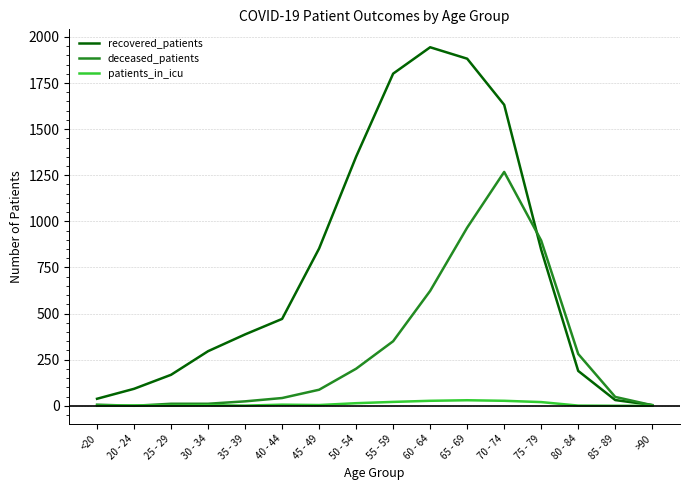

Is the value of recovered_patients at 60 - 64 greater than the value of patients_in_icu at 20 - 24?

Yes